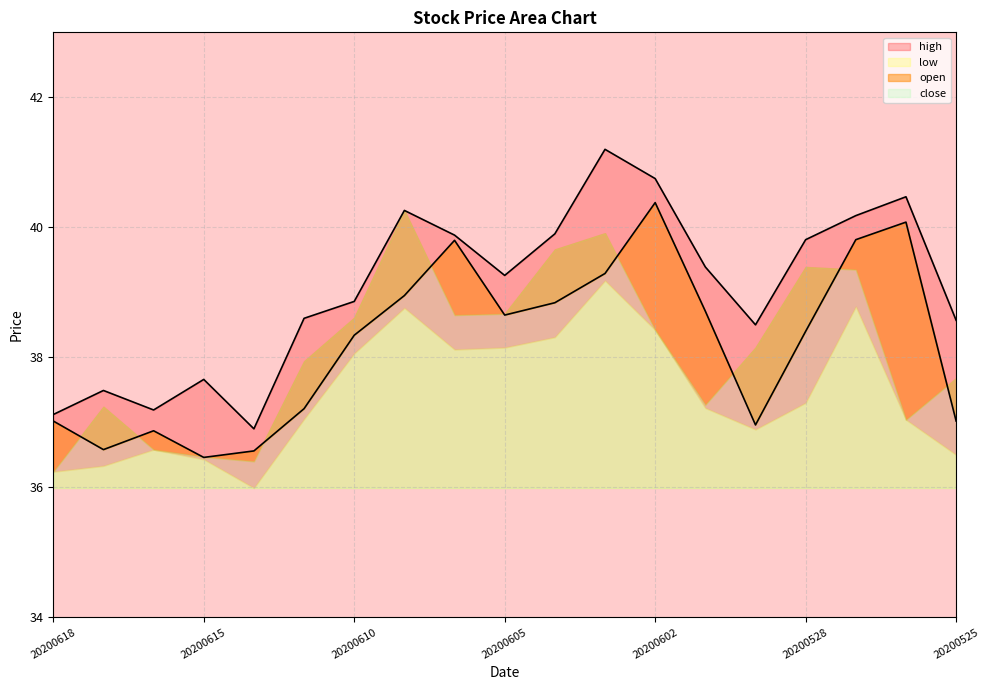

True or false: close has a value of 65.4 at 20200601.

False